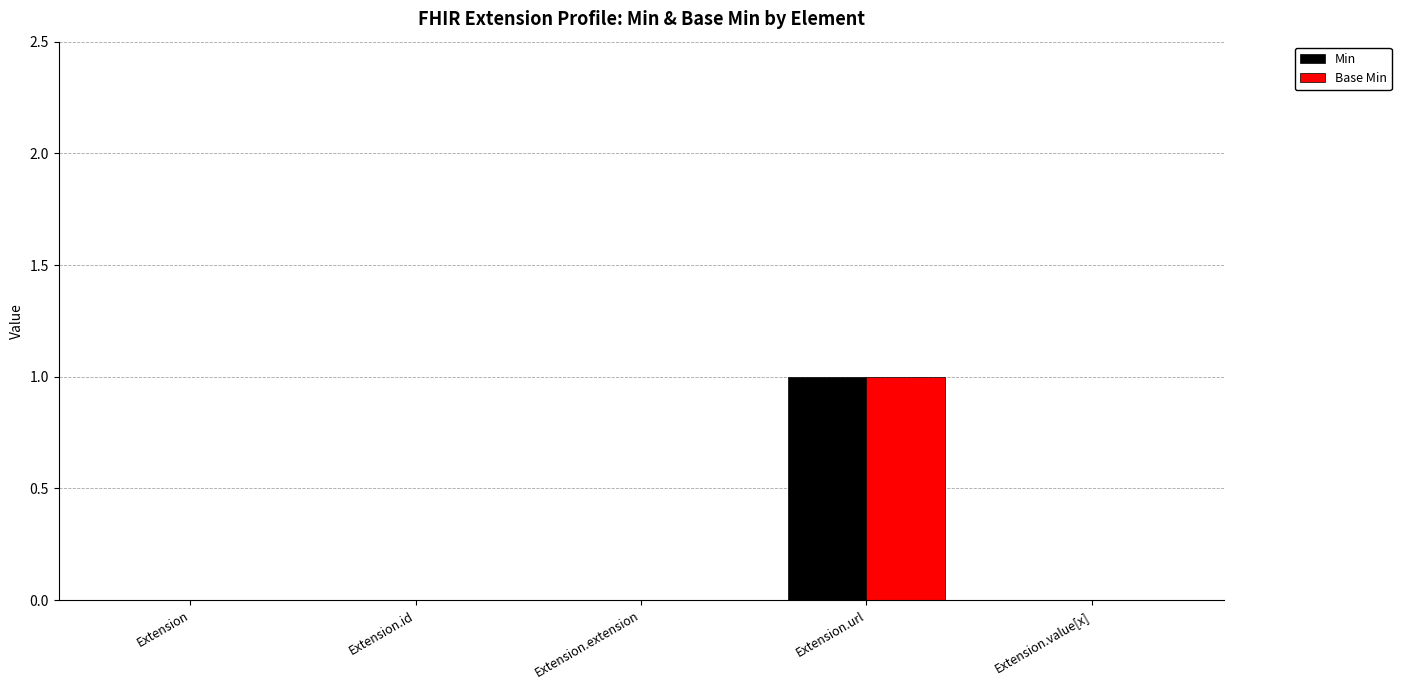

At which category is the sum across all series the highest?

Extension.url